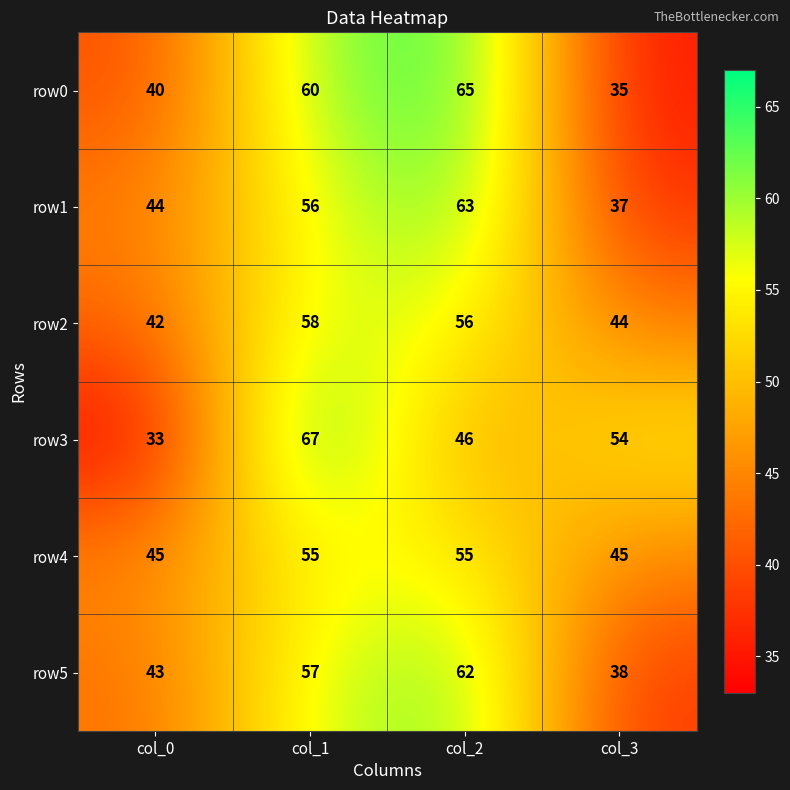

Reading left to right, extract all data points from this chart.

row0: col_0=40	col_1=60	col_2=65	col_3=35
row1: col_0=44	col_1=56	col_2=63	col_3=37
row2: col_0=42	col_1=58	col_2=56	col_3=44
row3: col_0=33	col_1=67	col_2=46	col_3=54
row4: col_0=45	col_1=55	col_2=55	col_3=45
row5: col_0=43	col_1=57	col_2=62	col_3=38